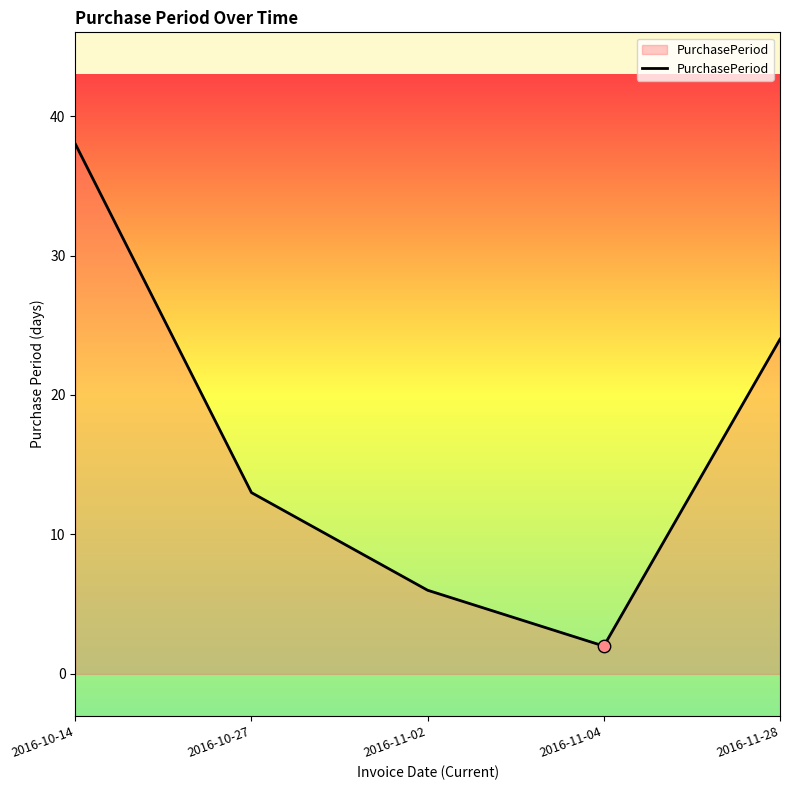

What is the ratio of the value at 2016-11-02 to the value at 2016-10-14?

0.2